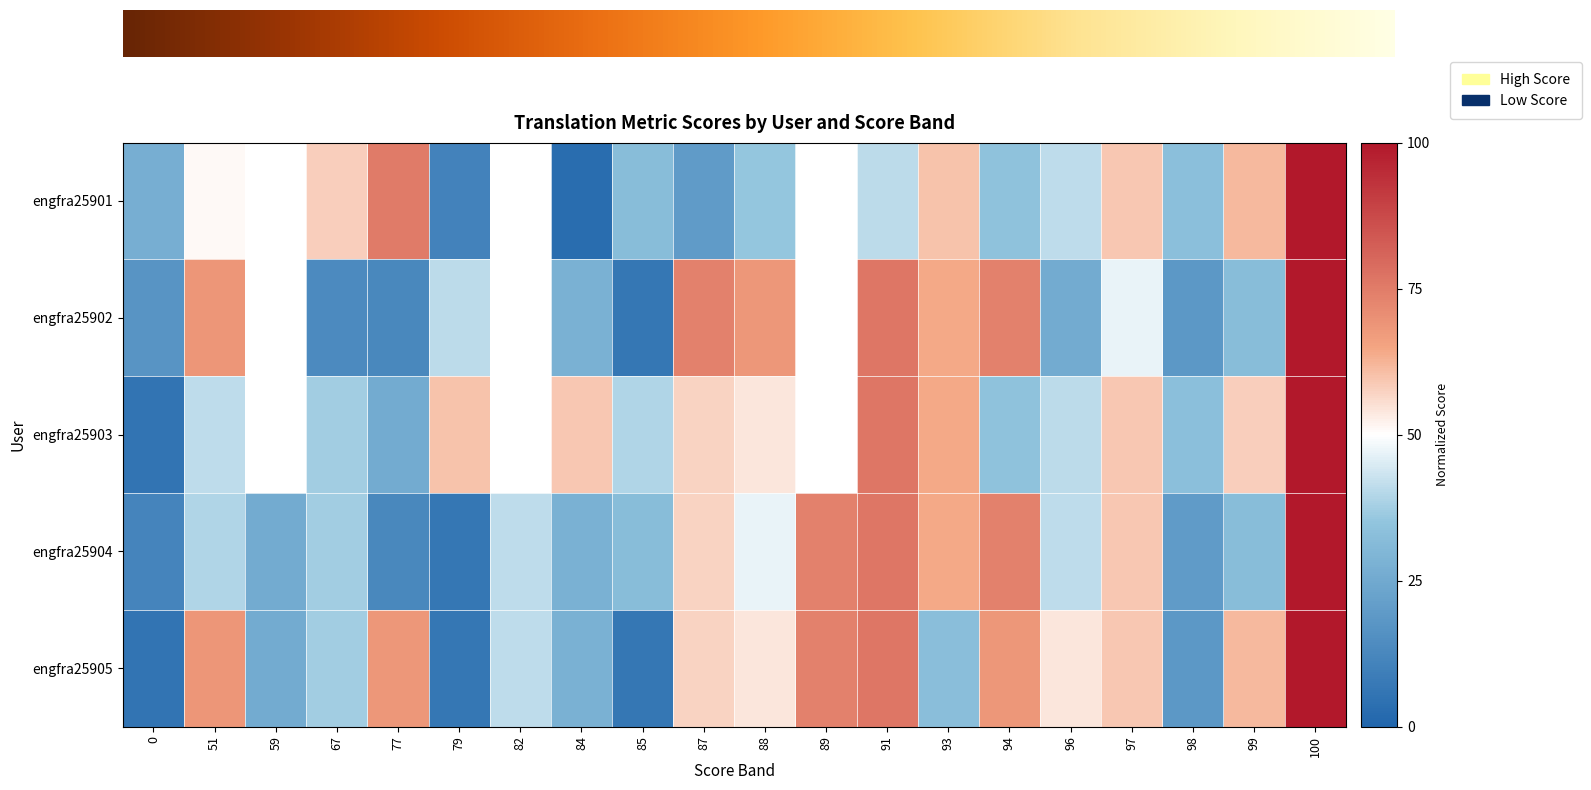

Between 91 and 98, which is larger?

91